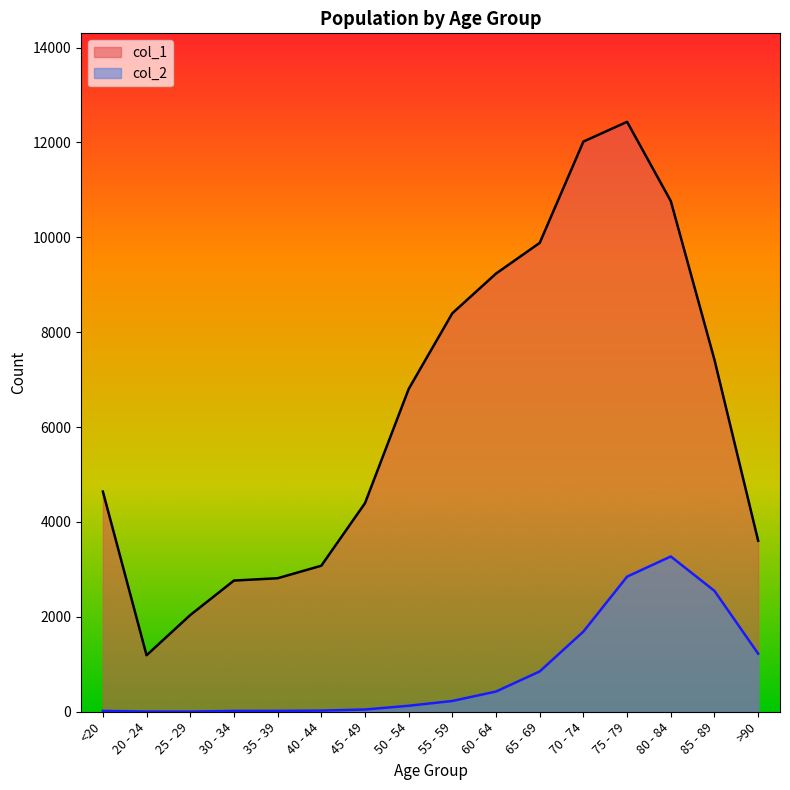

Which series has the largest total across all categories?

col_1